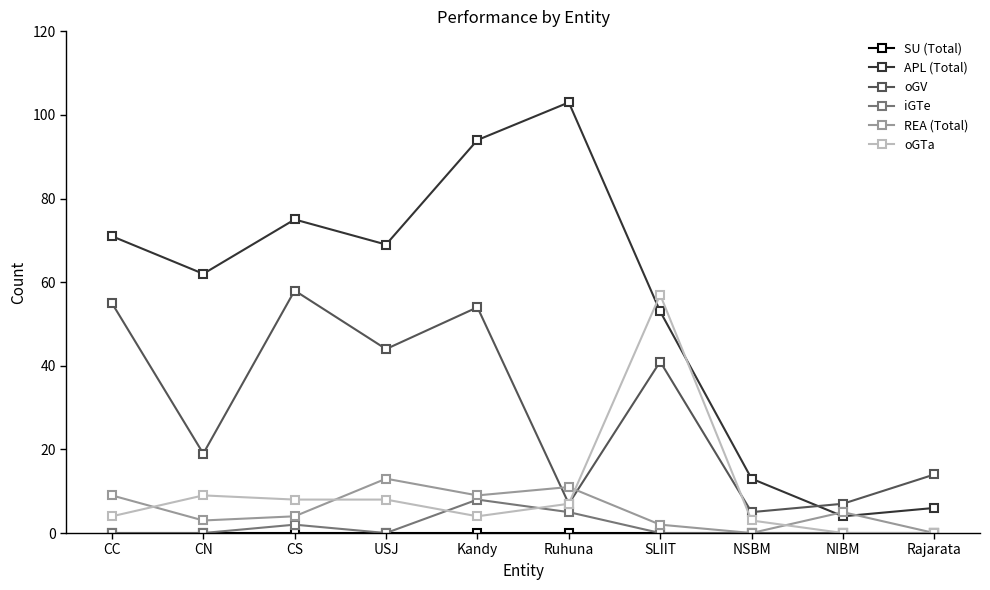

What is the sum of all REA (Total) values?

56